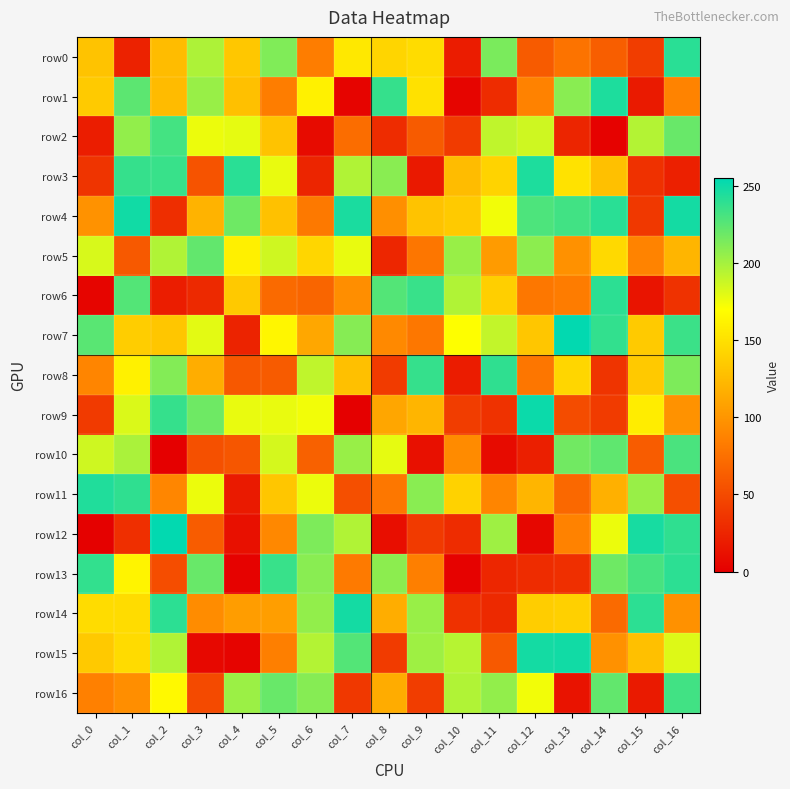

Reading left to right, extract all data points from this chart.

row0: col_0=130	col_1=23	col_2=126	col_3=197	col_4=133	col_5=212	col_6=84	col_7=155	col_8=142	col_9=147	col_10=19	col_11=214	col_12=61	col_13=77	col_14=63	col_15=41	col_16=241
row1: col_0=135	col_1=224	col_2=125	col_3=204	col_4=128	col_5=84	col_6=161	col_7=3	col_8=237	col_9=150	col_10=4	col_11=30	col_12=87	col_13=209	col_14=245	col_15=18	col_16=88
row2: col_0=20	col_1=206	col_2=232	col_3=176	col_4=178	col_5=130	col_6=8	col_7=73	col_8=30	col_9=61	col_10=40	col_11=191	col_12=186	col_13=25	col_14=2	col_15=195	col_16=220
row3: col_0=35	col_1=237	col_2=236	col_3=56	col_4=241	col_5=177	col_6=25	col_7=196	col_8=209	col_9=17	col_10=126	col_11=141	col_12=245	col_13=151	col_14=128	col_15=33	col_16=22
row4: col_0=98	col_1=249	col_2=31	col_3=120	col_4=218	col_5=129	col_6=81	col_7=246	col_8=96	col_9=130	col_10=135	col_11=174	col_12=229	col_13=233	col_14=241	col_15=38	col_16=248
row5: col_0=183	col_1=60	col_2=196	col_3=222	col_4=160	col_5=186	col_6=143	col_7=177	col_8=26	col_9=79	col_10=204	col_11=104	col_12=208	col_13=97	col_14=145	col_15=88	col_16=121
row6: col_0=4	col_1=227	col_2=20	col_3=28	col_4=134	col_5=71	col_6=68	col_7=95	col_8=227	col_9=236	col_10=196	col_11=138	col_12=80	col_13=83	col_14=240	col_15=14	col_16=34
row7: col_0=225	col_1=137	col_2=132	col_3=179	col_4=24	col_5=164	col_6=112	col_7=210	col_8=92	col_9=80	col_10=170	col_11=190	col_12=132	col_13=254	col_14=238	col_15=135	col_16=235
row8: col_0=89	col_1=161	col_2=211	col_3=116	col_4=59	col_5=61	col_6=191	col_7=128	col_8=40	col_9=237	col_10=19	col_11=239	col_12=79	col_13=143	col_14=35	col_15=134	col_16=213
row9: col_0=39	col_1=182	col_2=237	col_3=218	col_4=177	col_5=177	col_6=174	col_7=0	col_8=111	col_9=121	col_10=41	col_11=34	col_12=251	col_13=51	col_14=40	col_15=158	col_16=98
row10: col_0=186	col_1=198	col_2=0	col_3=54	col_4=58	col_5=184	col_6=65	col_7=204	col_8=178	col_9=11	col_10=93	col_11=8	col_12=21	col_13=217	col_14=223	col_15=62	col_16=230
row11: col_0=244	col_1=239	col_2=90	col_3=176	col_4=18	col_5=132	col_6=176	col_7=53	col_8=80	col_9=209	col_10=140	col_11=89	col_12=121	col_13=70	col_14=118	col_15=204	col_16=53
row12: col_0=1	col_1=32	col_2=254	col_3=62	col_4=11	col_5=91	col_6=213	col_7=196	col_8=10	col_9=39	col_10=30	col_11=202	col_12=5	col_13=87	col_14=176	col_15=247	col_16=239
row13: col_0=238	col_1=163	col_2=52	col_3=220	col_4=2	col_5=236	col_6=209	col_7=82	col_8=208	col_9=85	col_10=2	col_11=26	col_12=30	col_13=32	col_14=218	col_15=231	col_16=240
row14: col_0=147	col_1=147	col_2=240	col_3=94	col_4=105	col_5=106	col_6=206	col_7=248	col_8=116	col_9=204	col_10=33	col_11=28	col_12=137	col_13=139	col_14=71	col_15=240	col_16=97
row15: col_0=134	col_1=146	col_2=196	col_3=6	col_4=3	col_5=85	col_6=195	col_7=227	col_8=40	col_9=202	col_10=194	col_11=60	col_12=248	col_13=249	col_14=97	col_15=128	col_16=181
row16: col_0=86	col_1=95	col_2=166	col_3=50	col_4=203	col_5=220	col_6=210	col_7=38	col_8=115	col_9=41	col_10=196	col_11=206	col_12=174	col_13=13	col_14=222	col_15=18	col_16=233